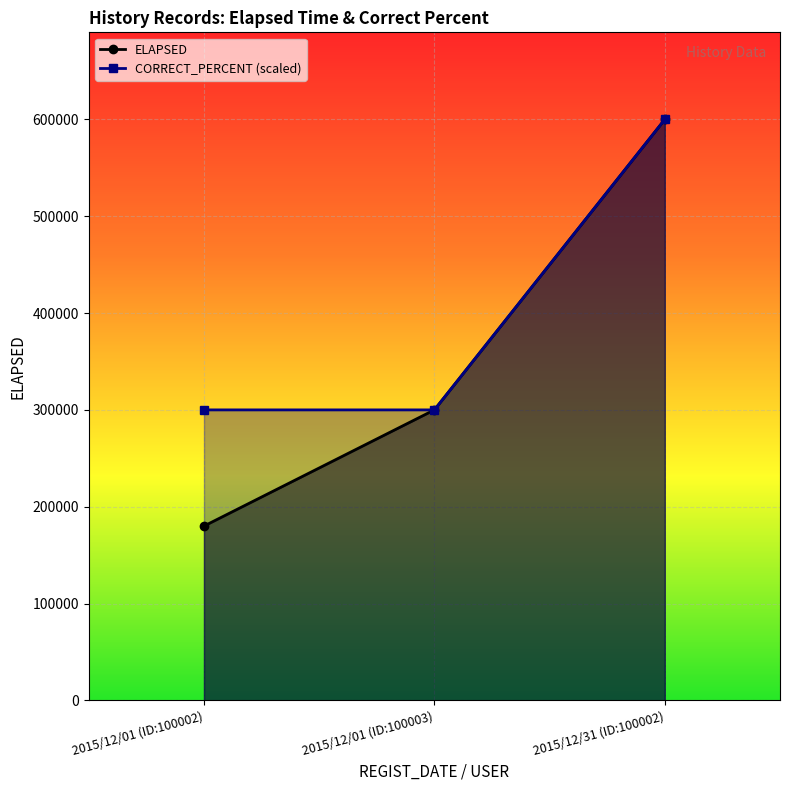

What position from the left is 2015/12/01 (ID:100002)?

1